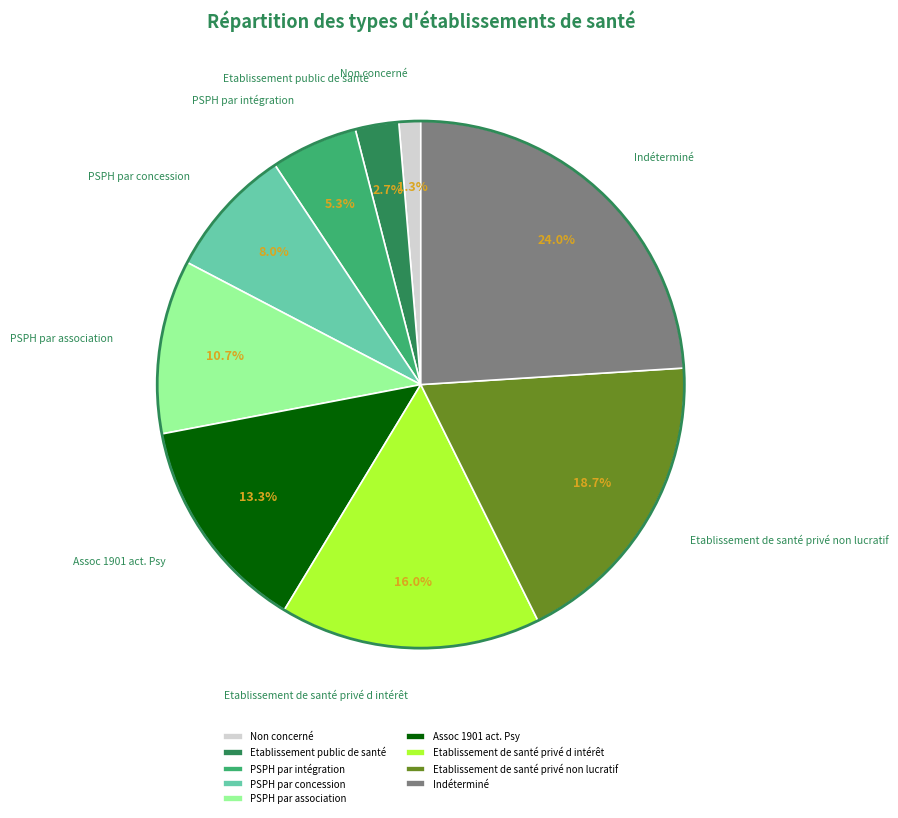

What percentage is the Indéterminé slice, to the nearest percent?

24%